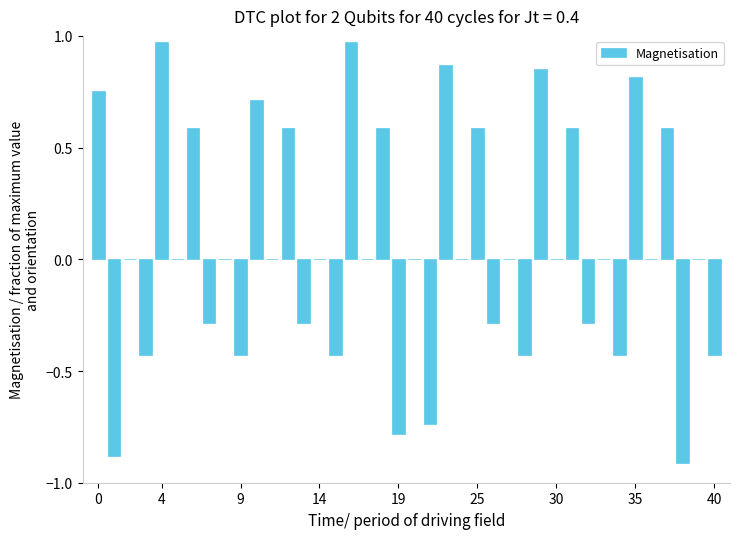

What is the sum of all values?

2.4